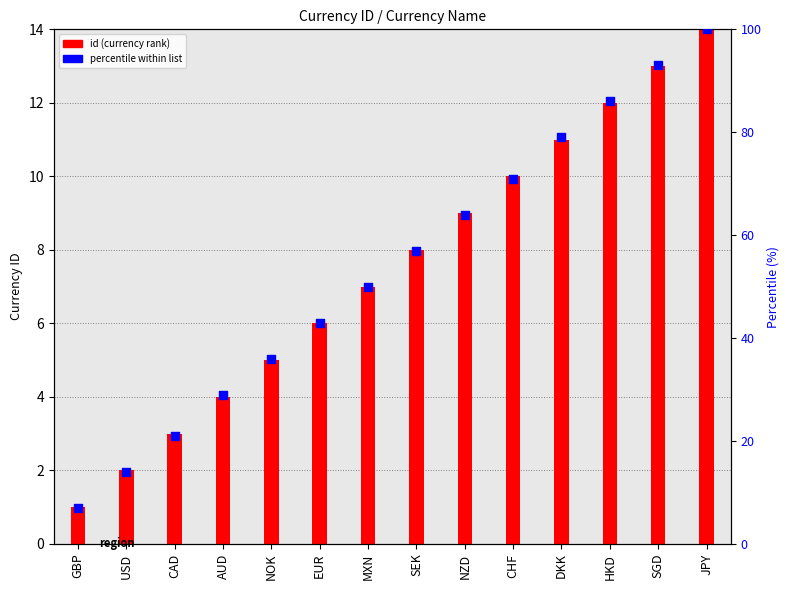

What are all the series names shown in the legend?

id (currency rank), percentile within list